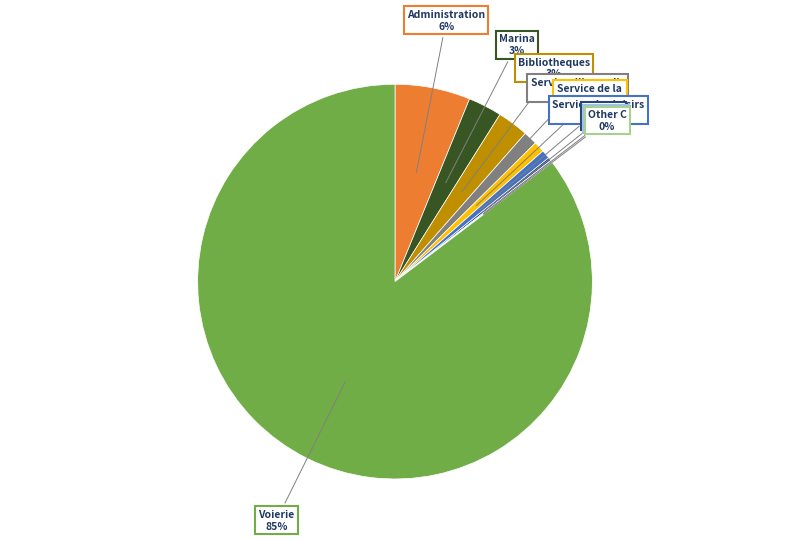

The Administration slice represents 6% of the pie. True or false?

True